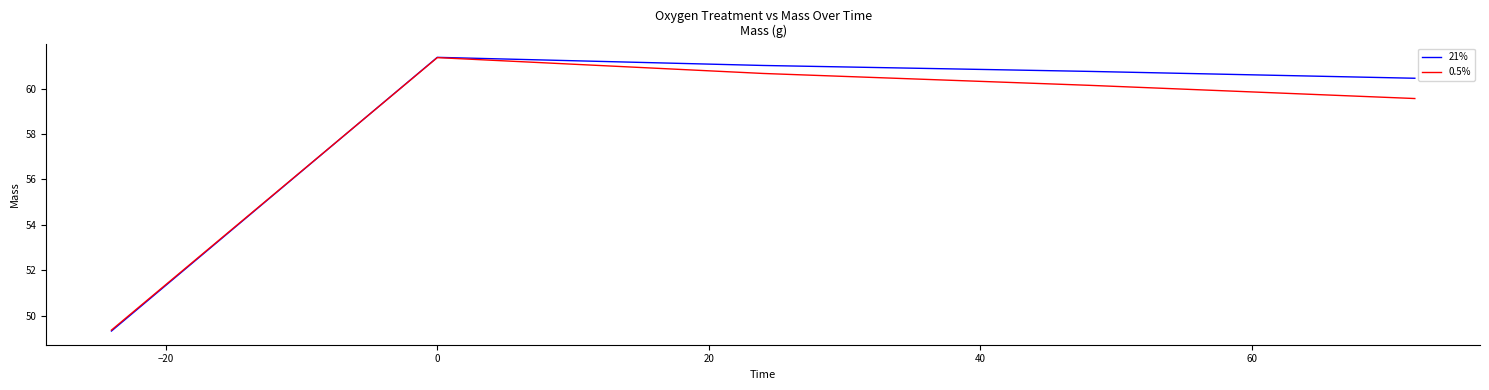

Which series has the largest range (max minus min)?

21%